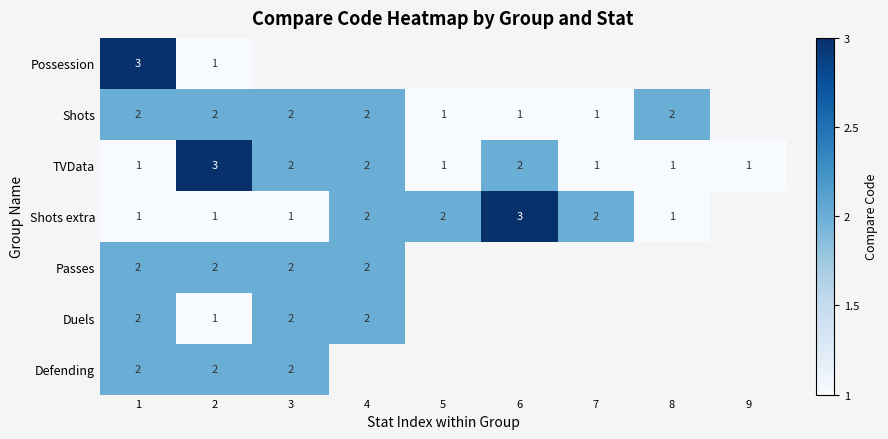

Between 3 and 8, which is larger?

8